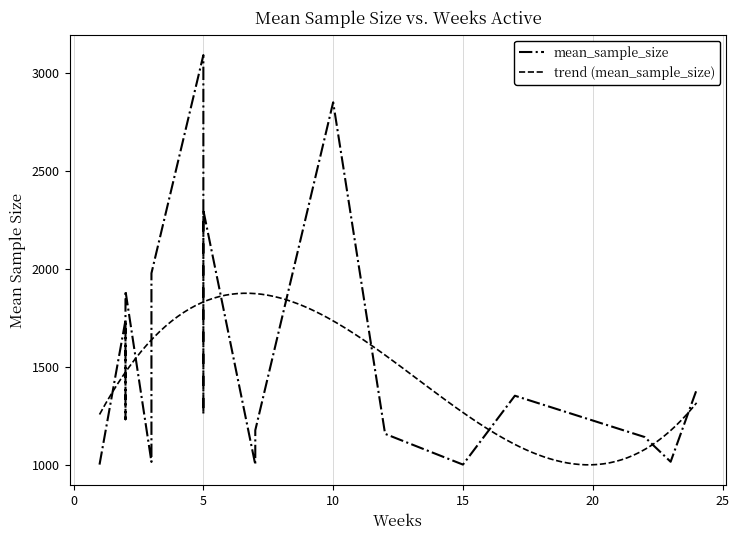

What is the minimum value for trend (mean_sample_size)?

998.8